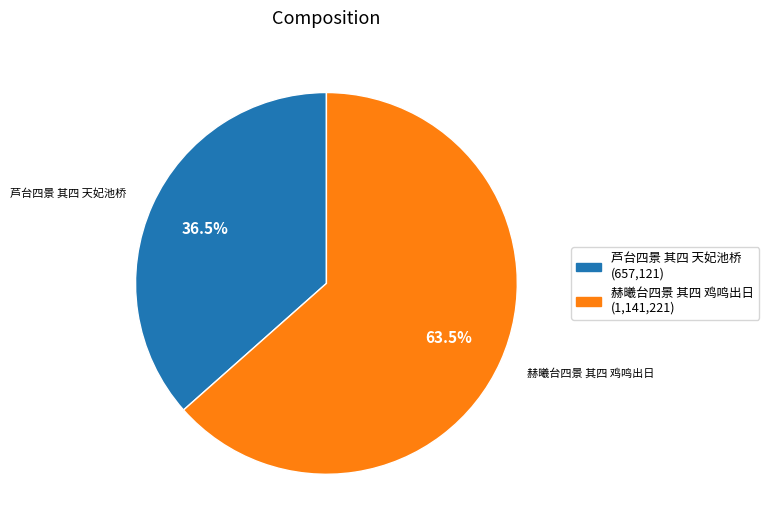

Do 芦台四景 其四 天妃池桥 and 赫曦台四景 其四 鸡鸣出日 together represent more than half of the pie?

Yes